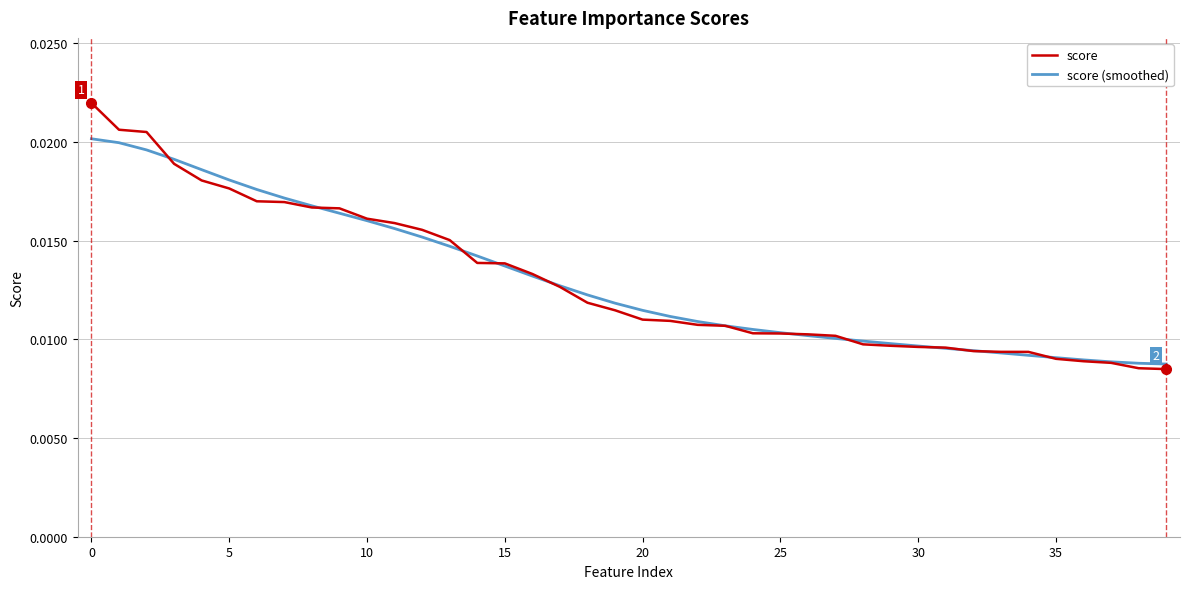

Rank the series by their maximum value, from lowest to highest.

score (smoothed), score